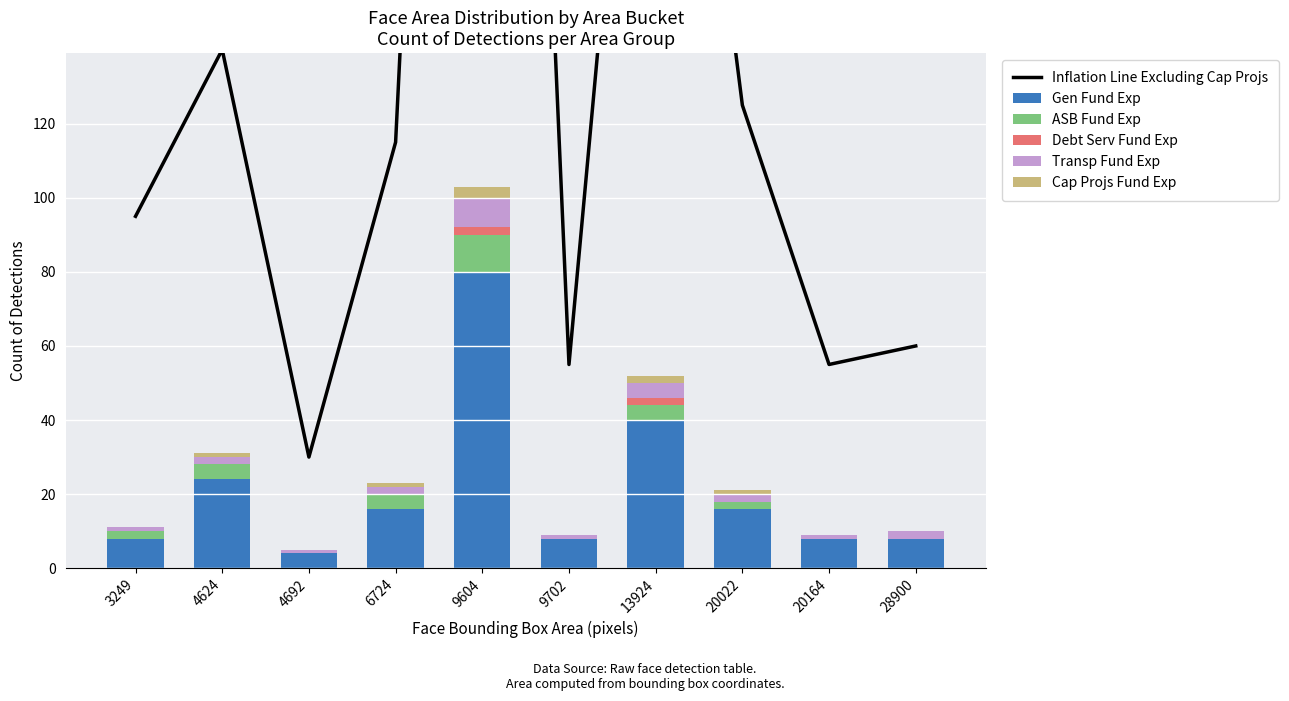

What is the greatest value displayed?

590